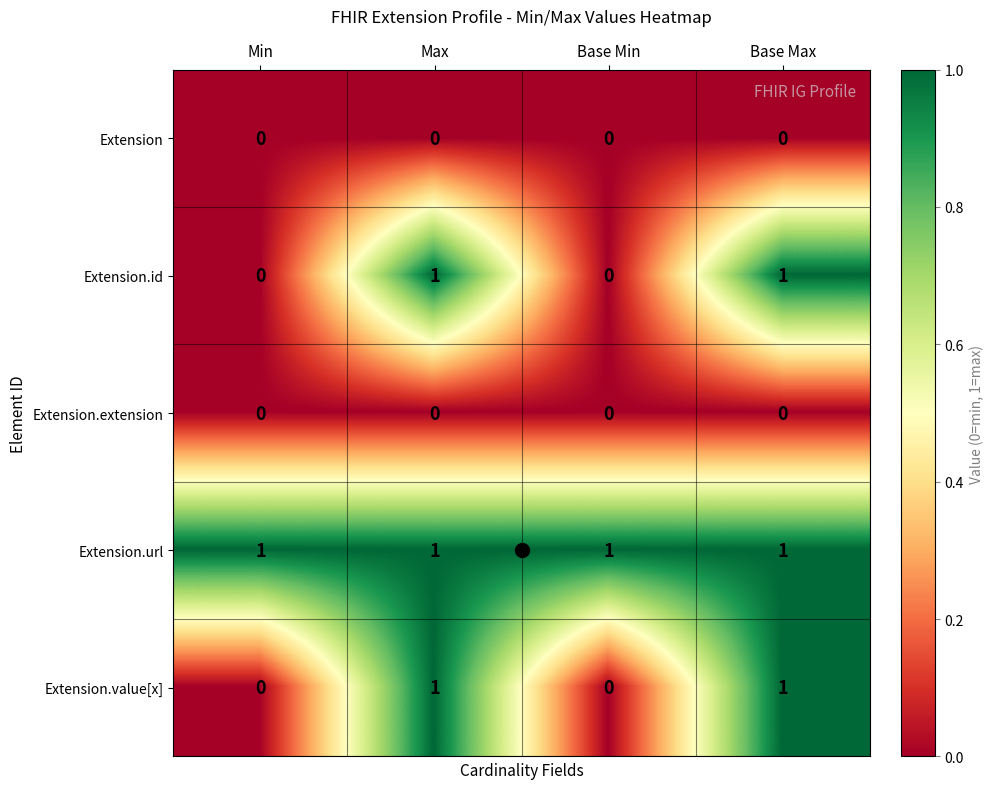

Is it true that Extension equals 0 at Base Max?

True